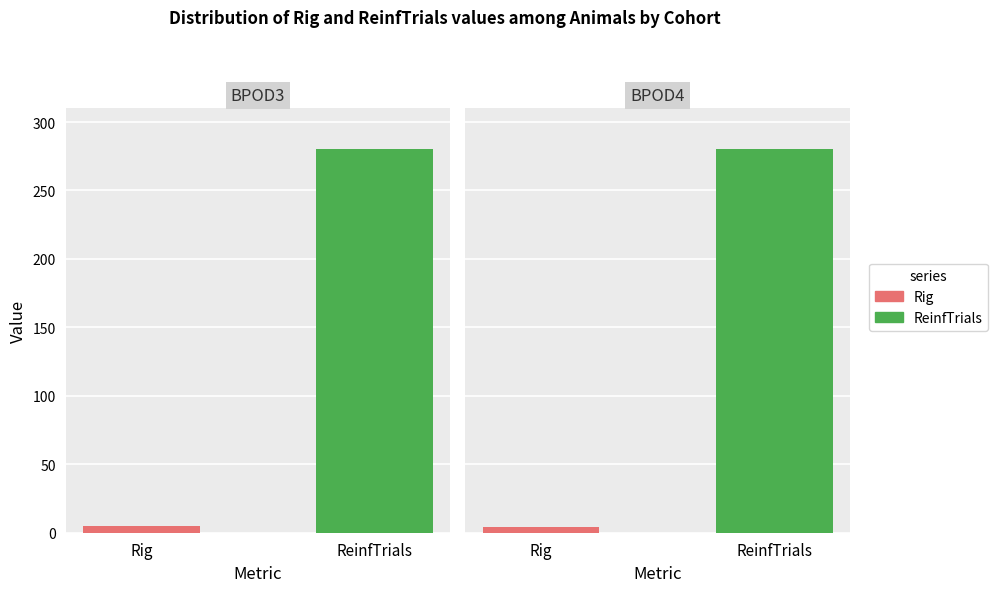

What is the average value of the ReinfTrials series?

280